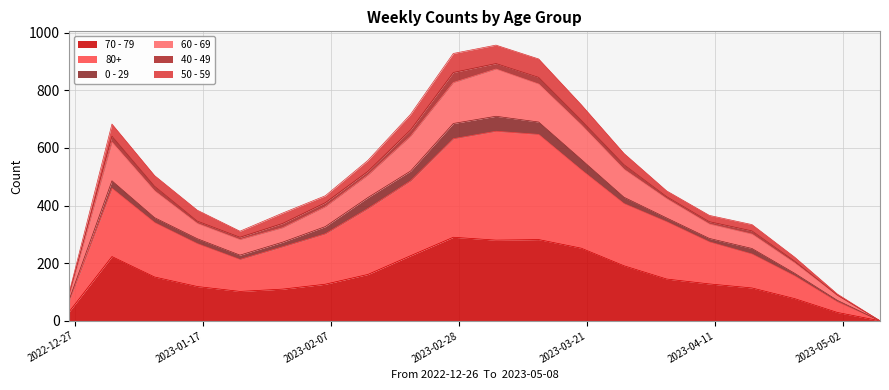

At which label does 60 - 69 reach its minimum?

2023-05-08